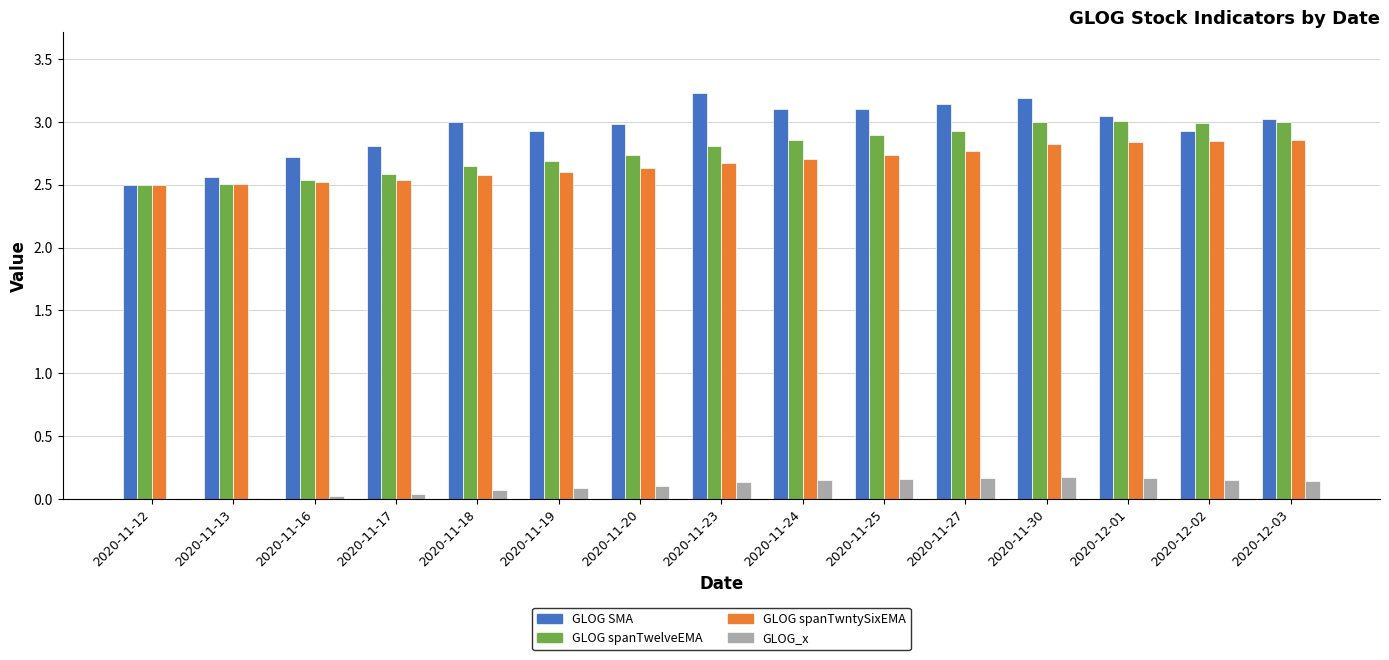

Count the number of data series in this chart.

4